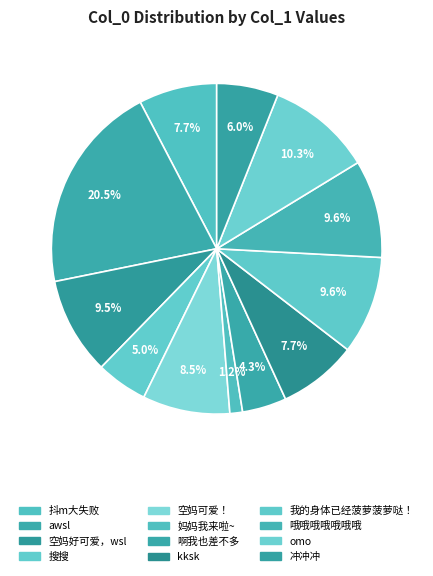

Do 哦哦哦哦哦哦哦 and 搜搜 together represent more than half of the pie?

No